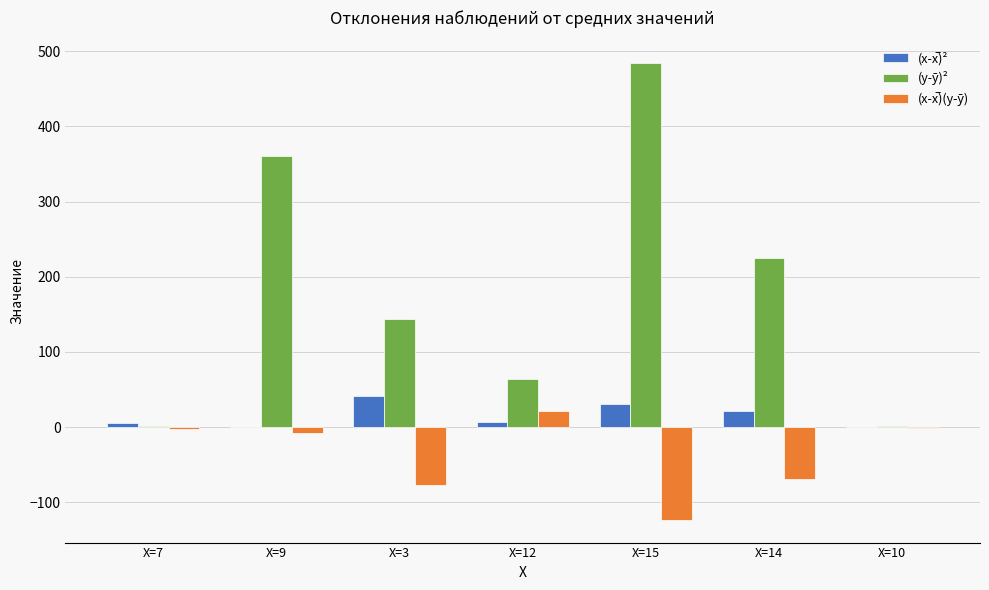

What is the difference between the (y-ȳ)² values at X=12 and X=7?

63.0